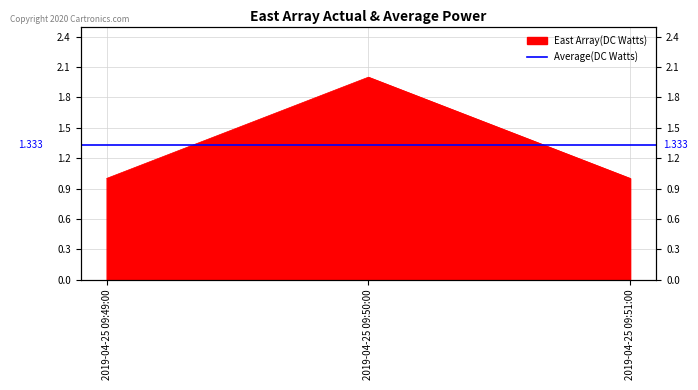

Reading right to left, transcribe all the data shown in this chart.

2019-04-25 09:51:00=1	2019-04-25 09:50:00=2	2019-04-25 09:49:00=1